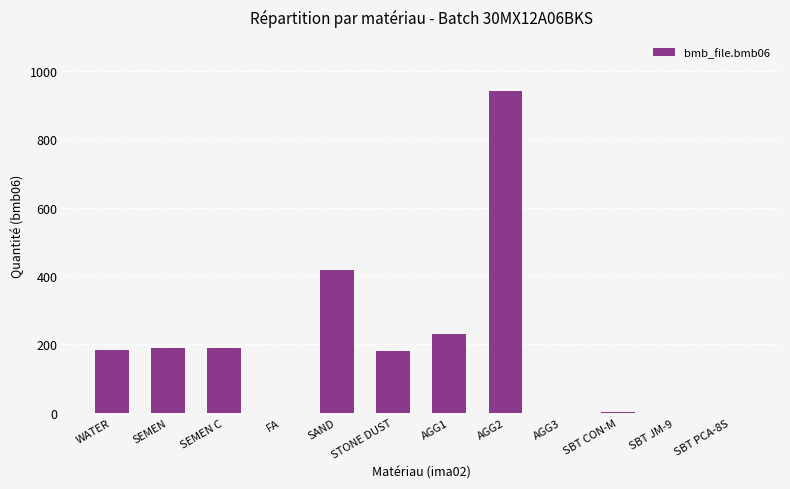

What value does the data have at WATER?

185.0